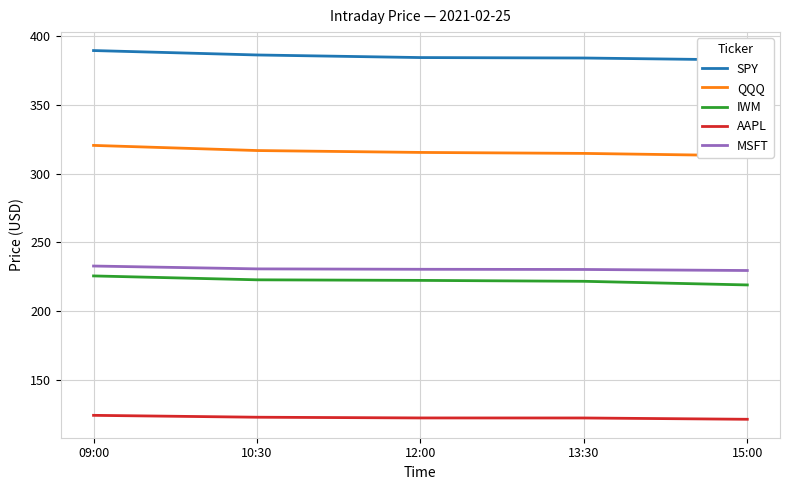

How many data points in AAPL are less than 122?

1